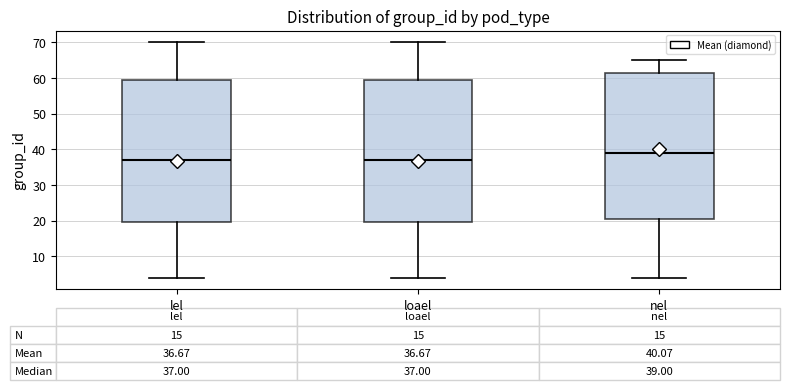

Which box's median line is the highest?

nel